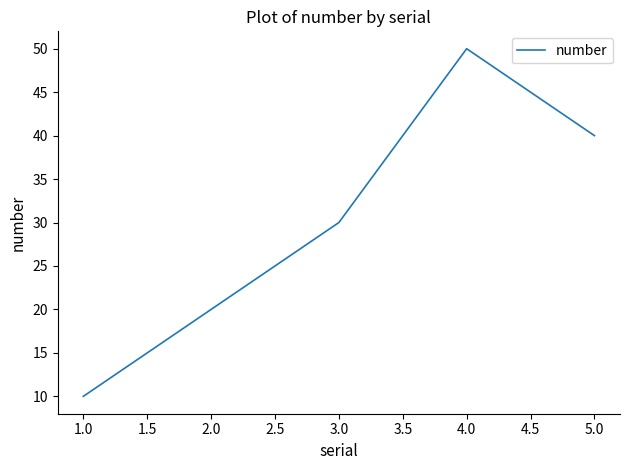

What is the difference between the values at 4.0 and 3.0?

20